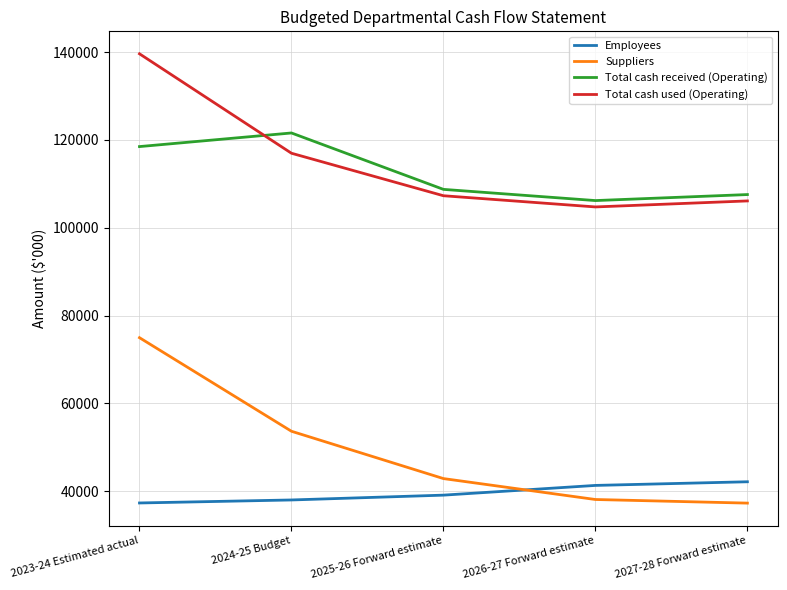

The value of Suppliers at 2024-25 Budget is 53648. True or false?

True